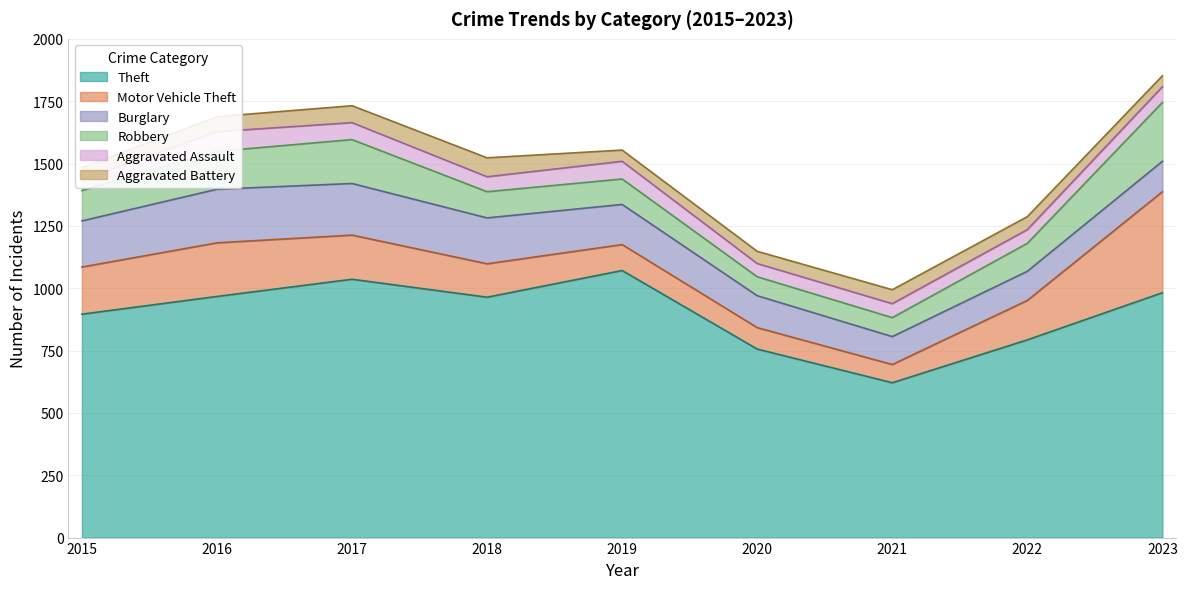

Which series has the largest range (max minus min)?

Theft